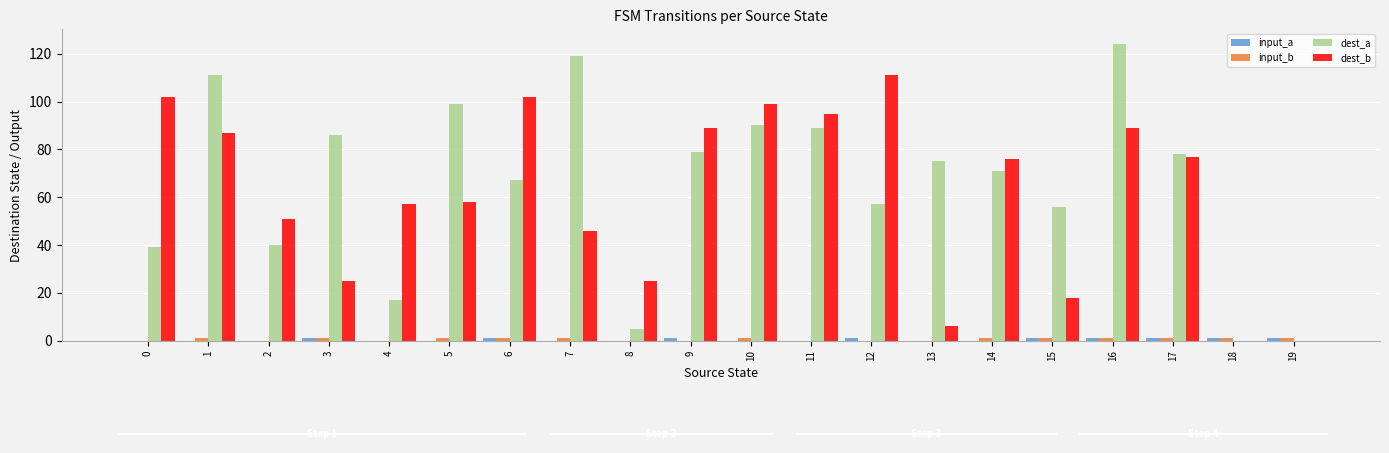

What is the maximum value shown in the chart?

124